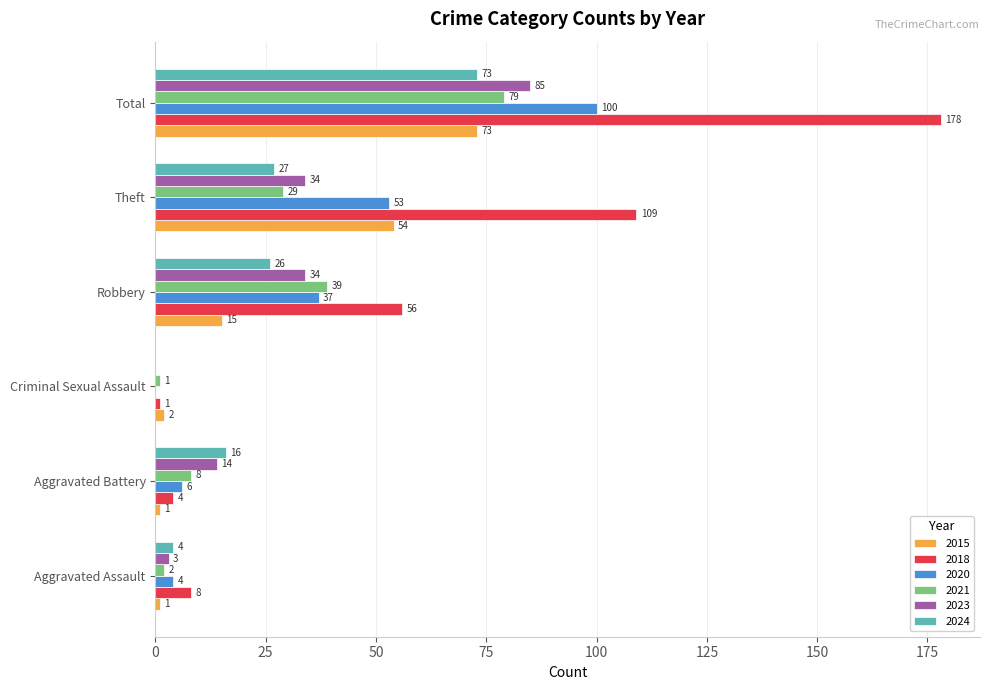

At which label does 2015 reach its peak?

Total